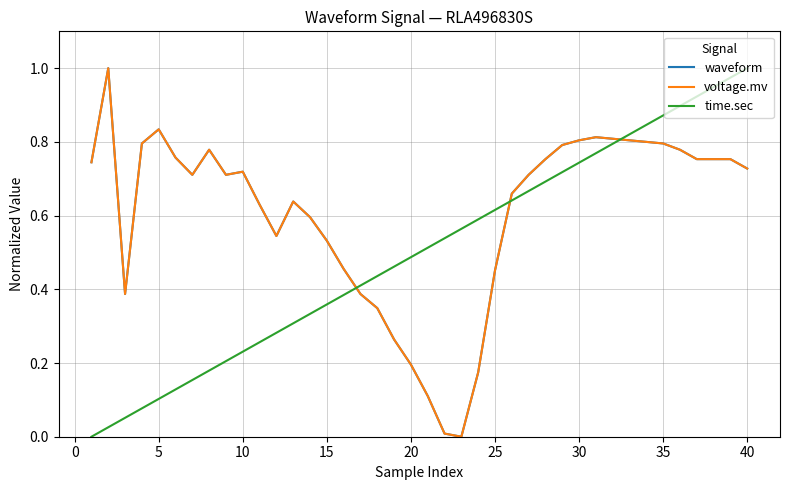

What is the sum of all waveform values?

24.3